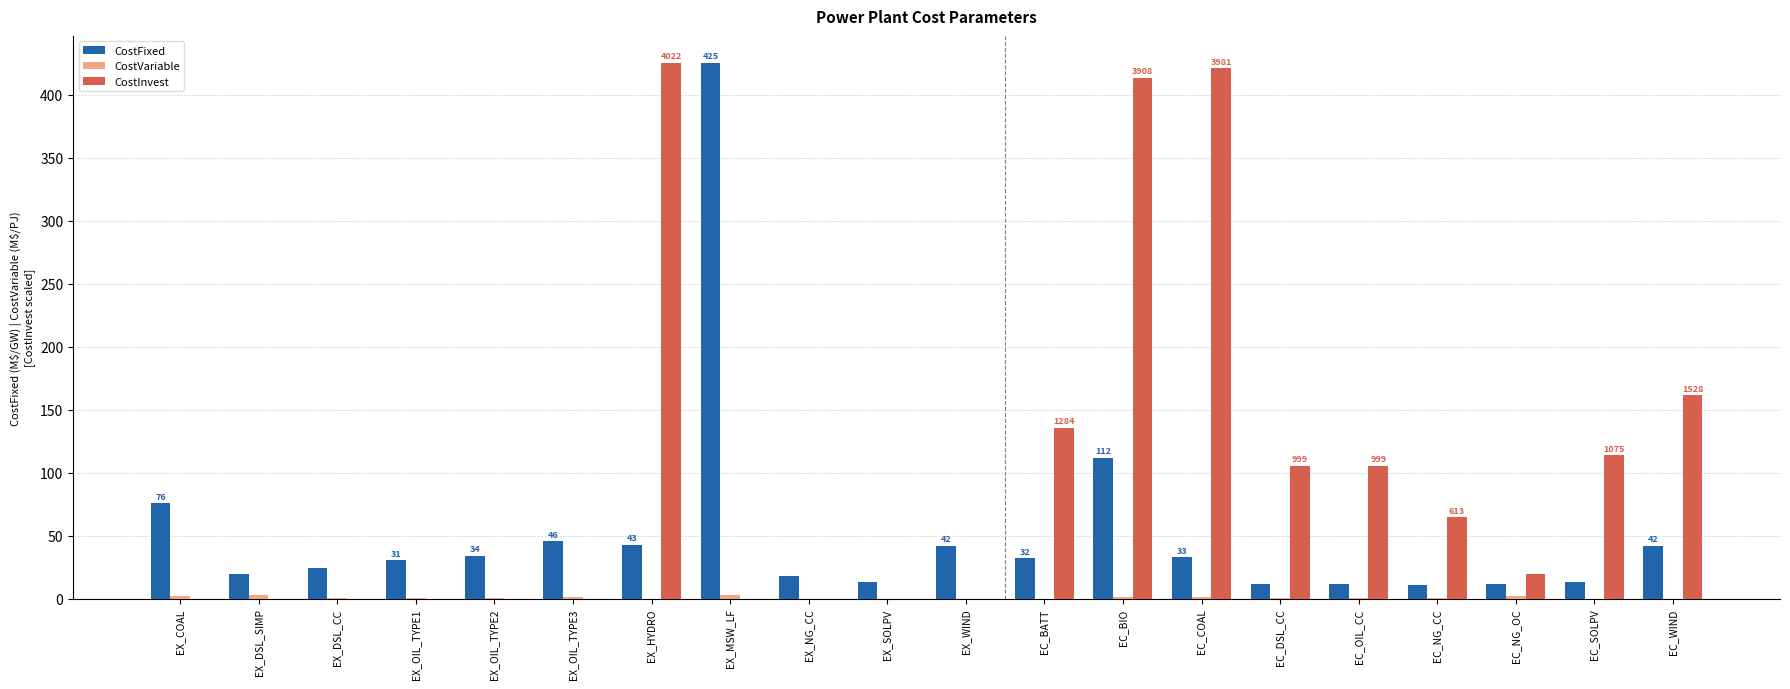

Which series has the largest range (max minus min)?

CostInvest